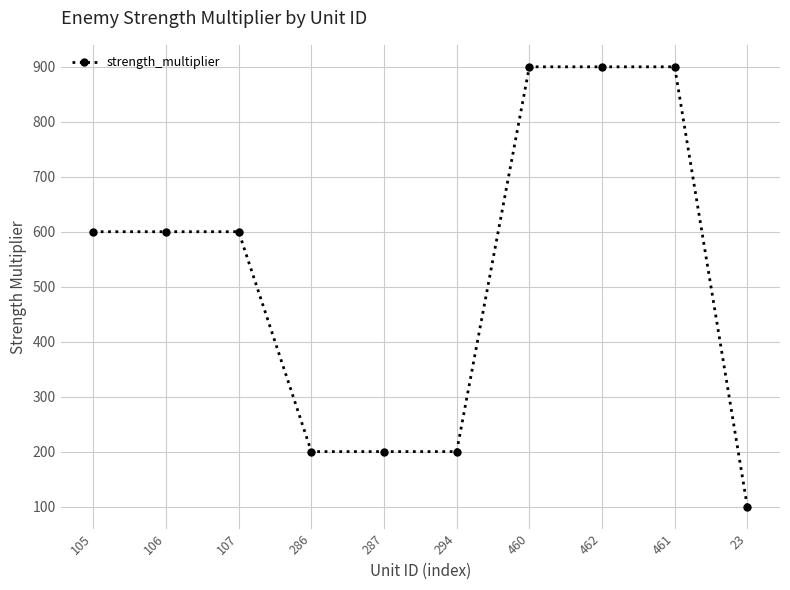

What is the average value?

520